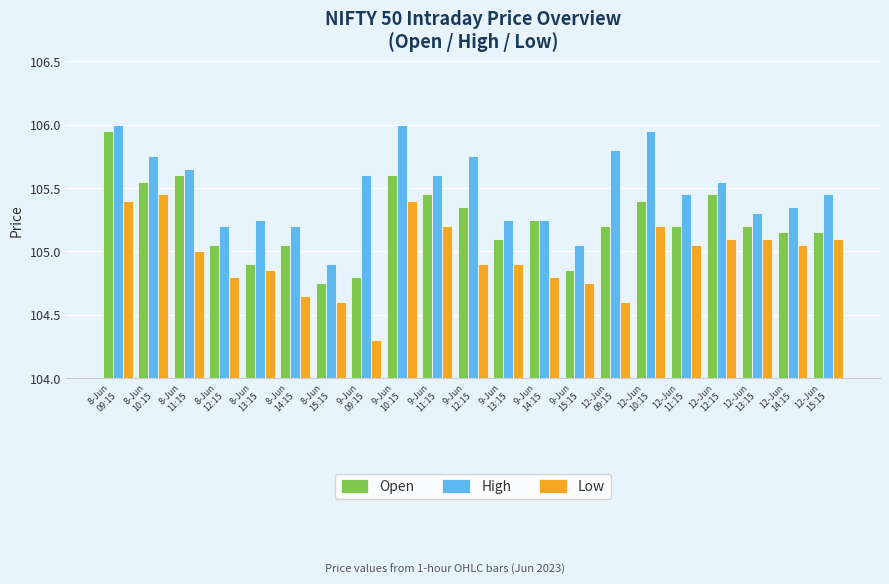

The value of Open at 8-Jun
13:15 is 104.9. True or false?

True